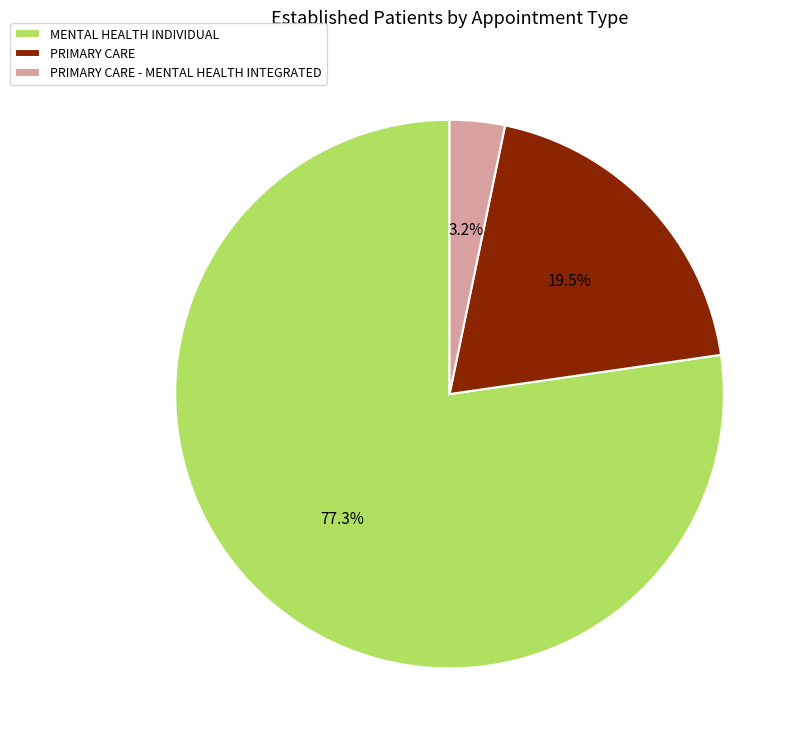

Which has a higher value, PRIMARY CARE or PRIMARY CARE - MENTAL HEALTH INTEGRATED?

PRIMARY CARE